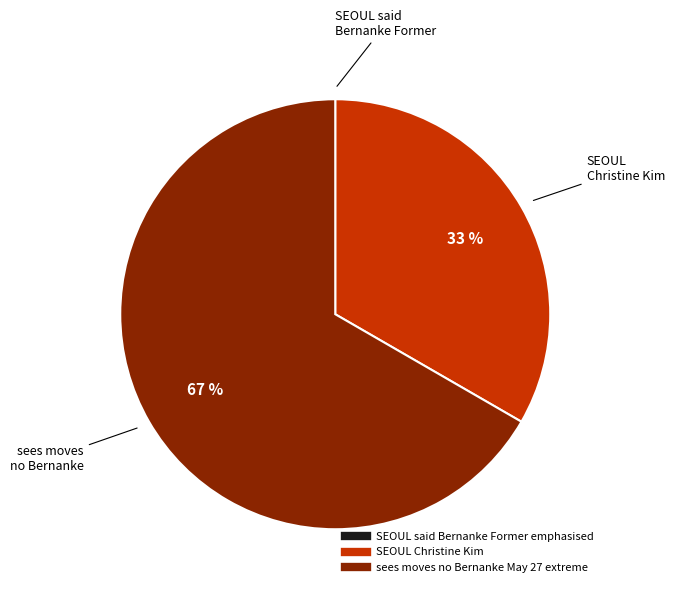

Which category has the biggest portion of the pie?

sees moves no Bernanke May 27 extreme